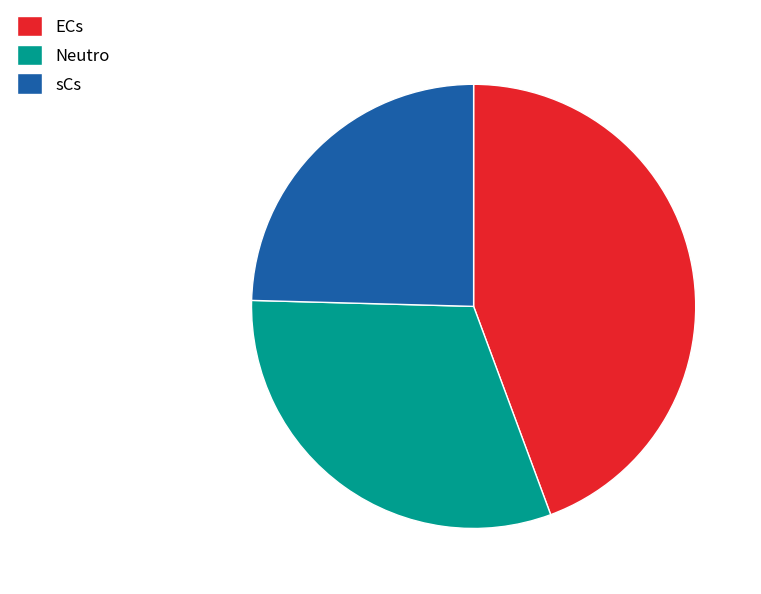

Do sCs and ECs together represent more than half of the pie?

Yes